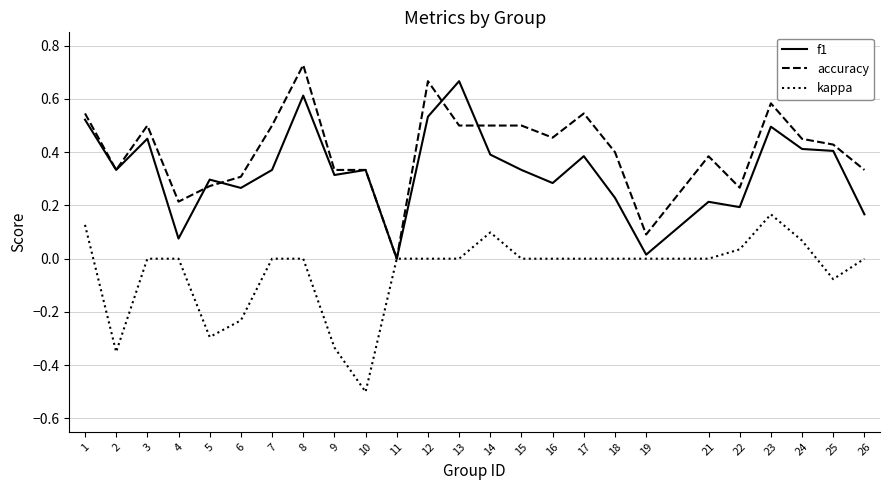

What is the smallest value displayed?

-0.5